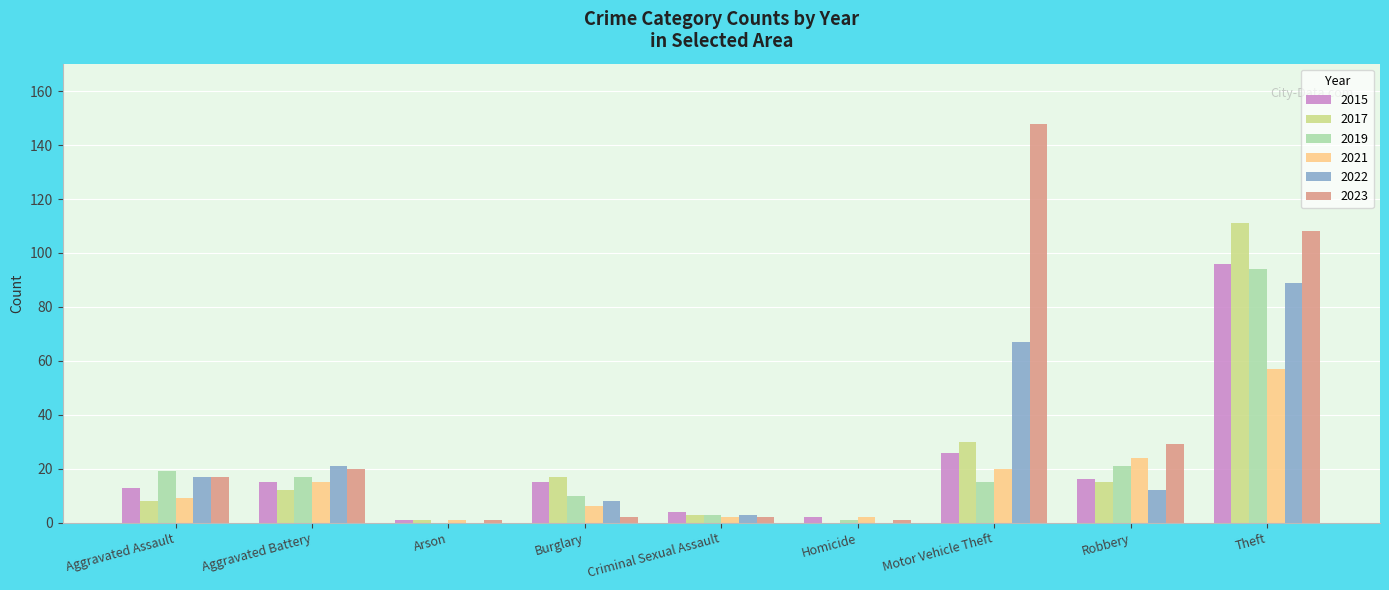

Which category has the highest value across all series?

Motor Vehicle Theft